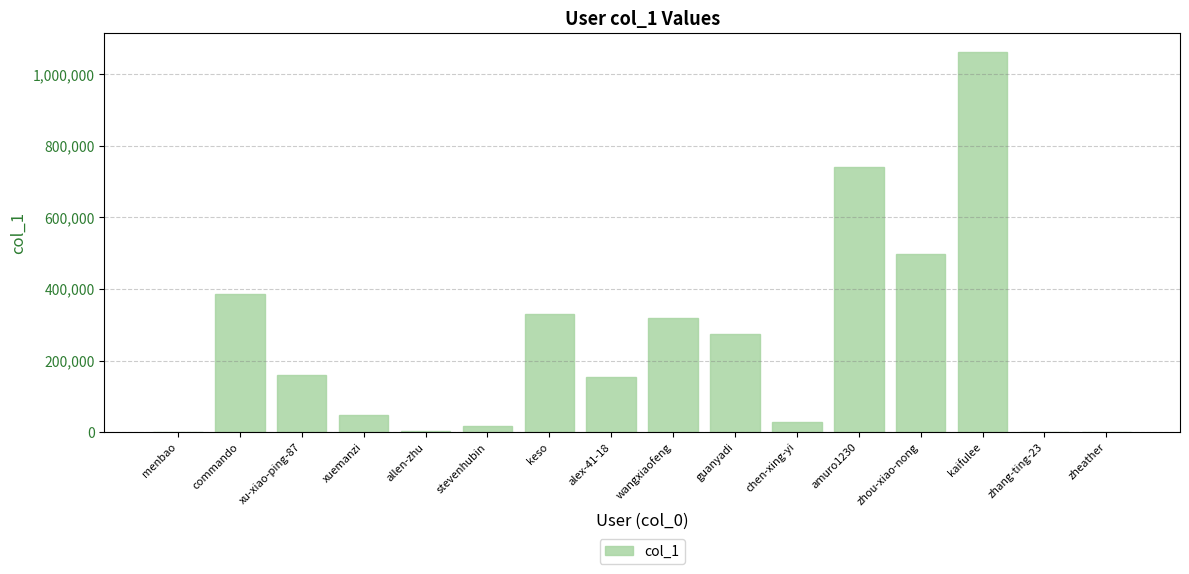

What is the sum of all values?

4018116